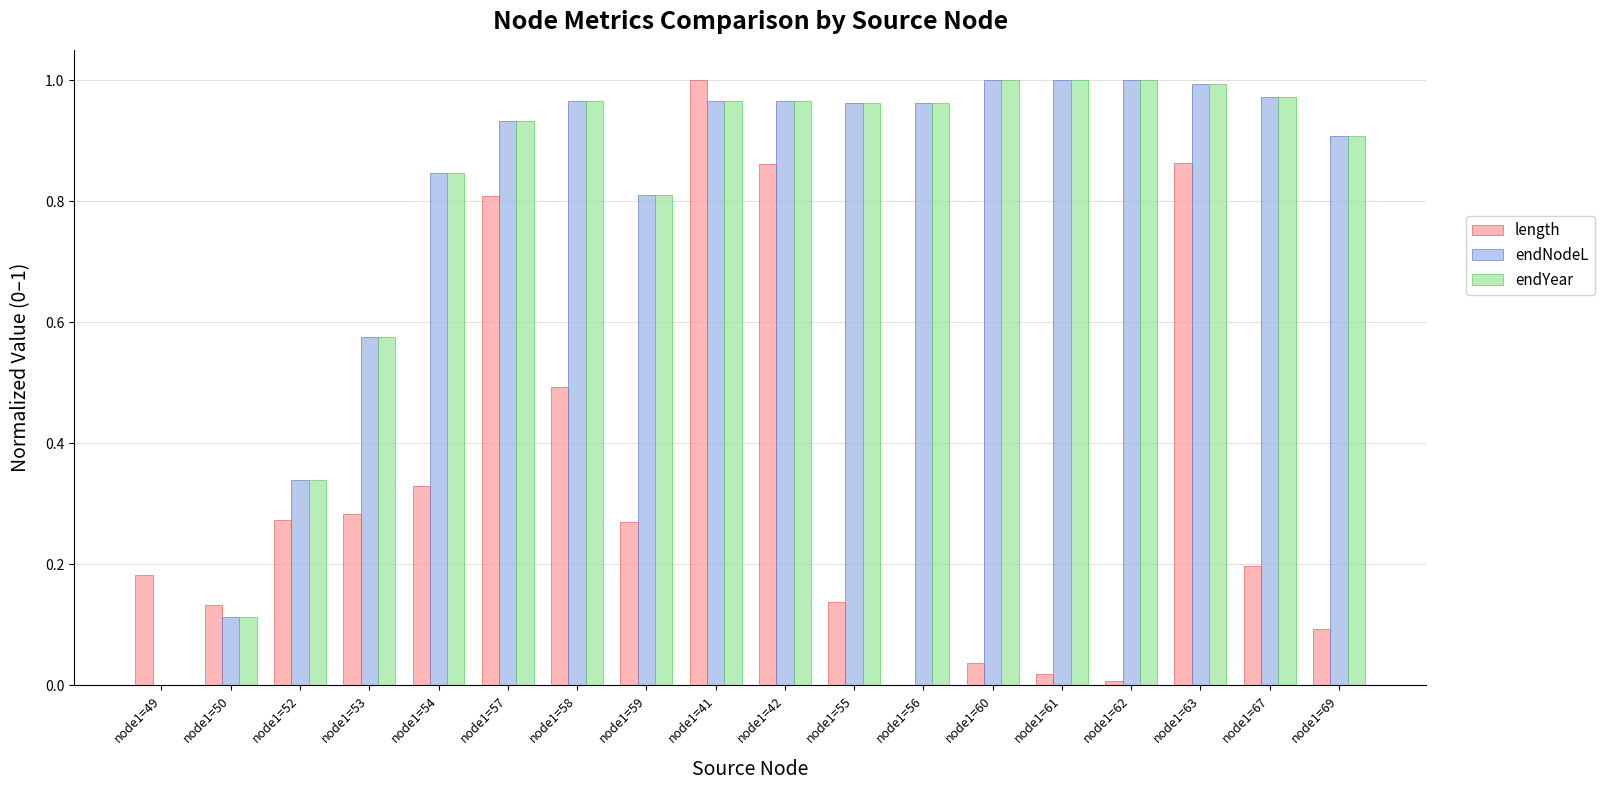

What is the sum of all endNodeL values?

14.3